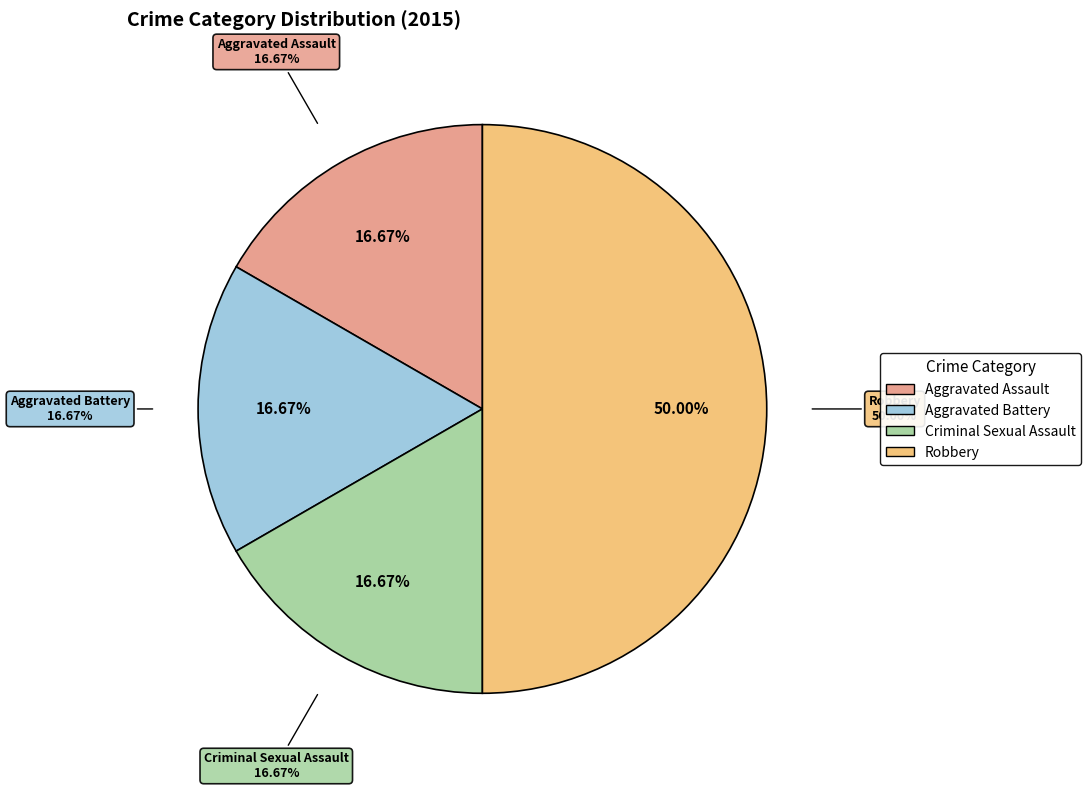

Combined, what portion of the pie is Robbery and Criminal Sexual Assault?

66.7%